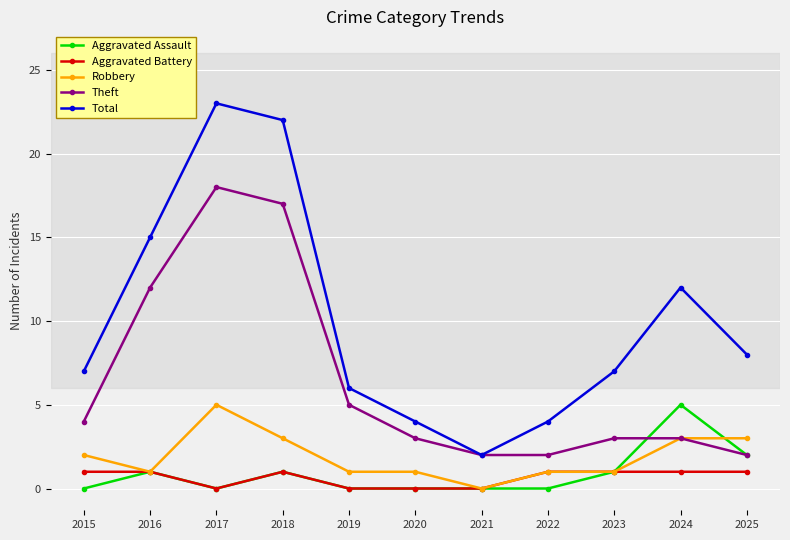

Where is Theft nearest to the value 10?

2016